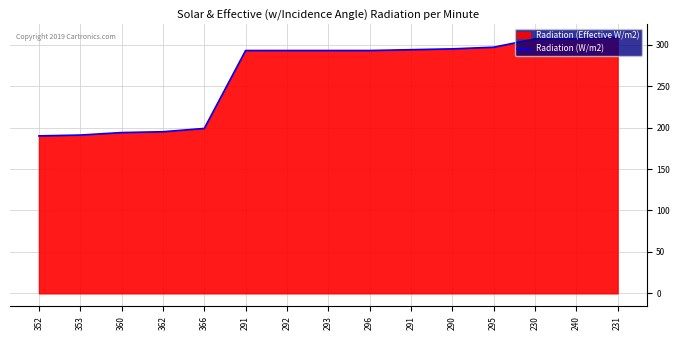

Count the number of values greater than 293.

6